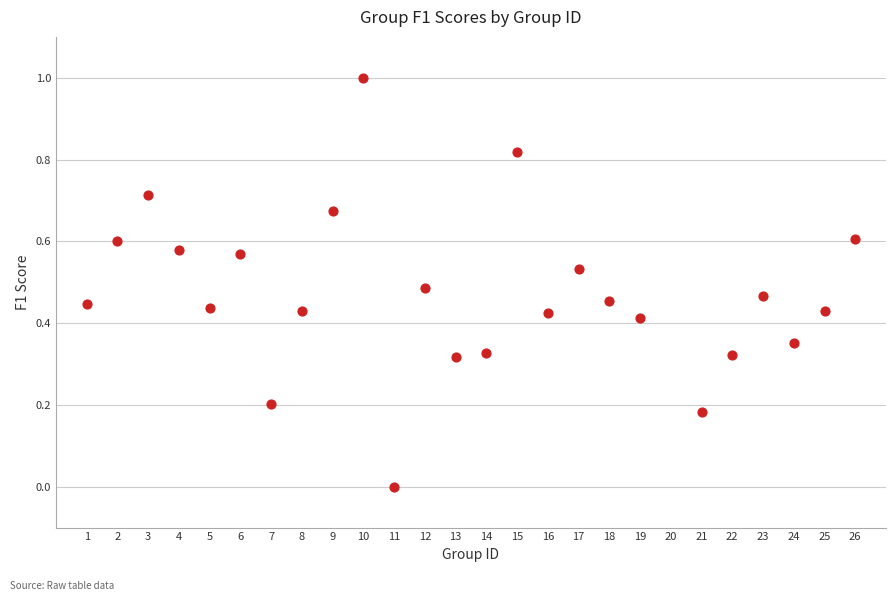

What is the range of Y values (max minus min)?

1.0